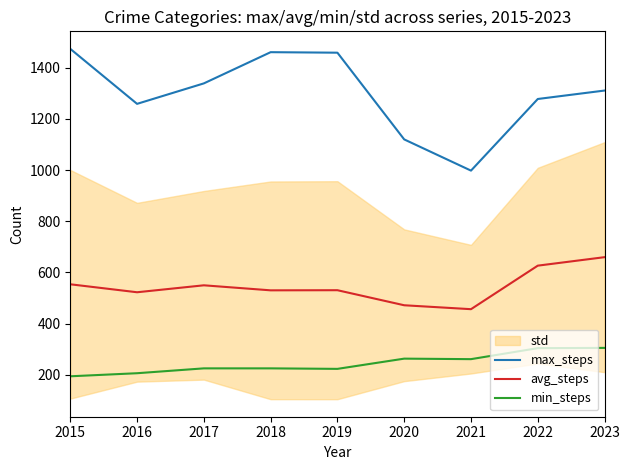

How many lines are shown in the chart?

3